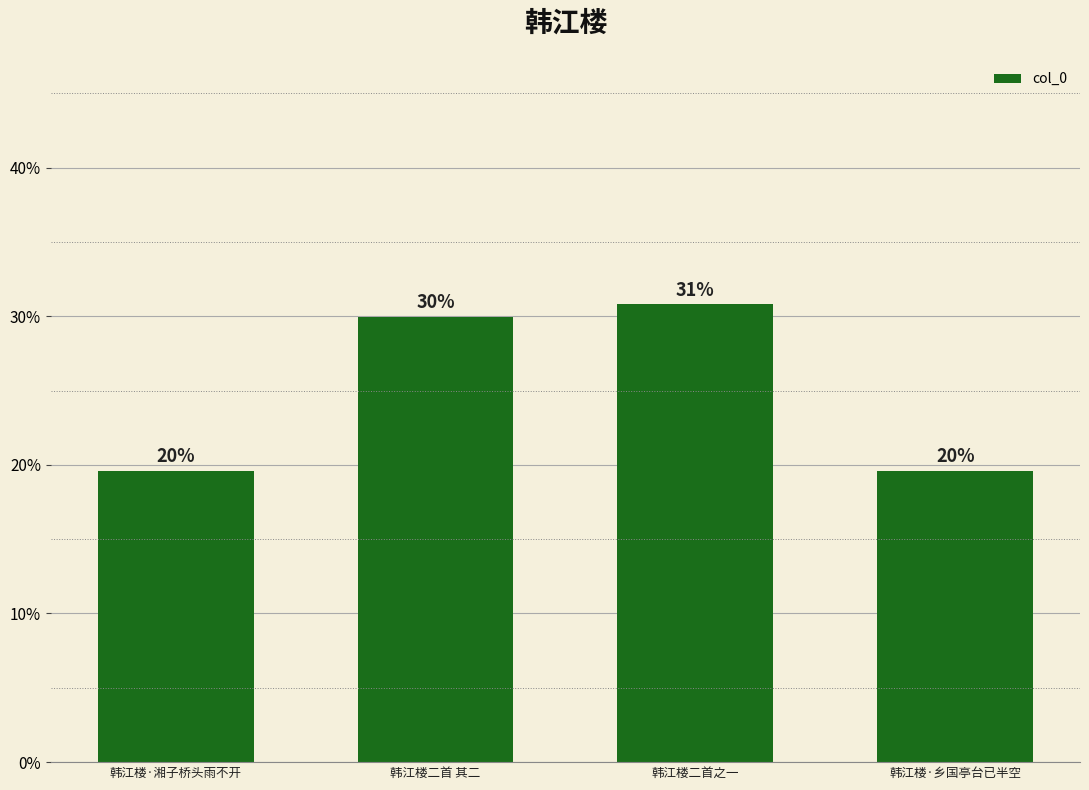

True or false: the data shows 171523 at 韩江楼·乡国亭台已半空.

False